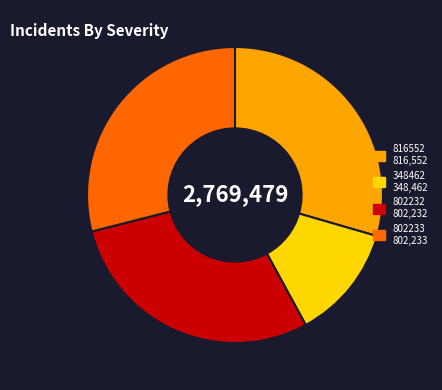

Does any single category account for the majority?

No